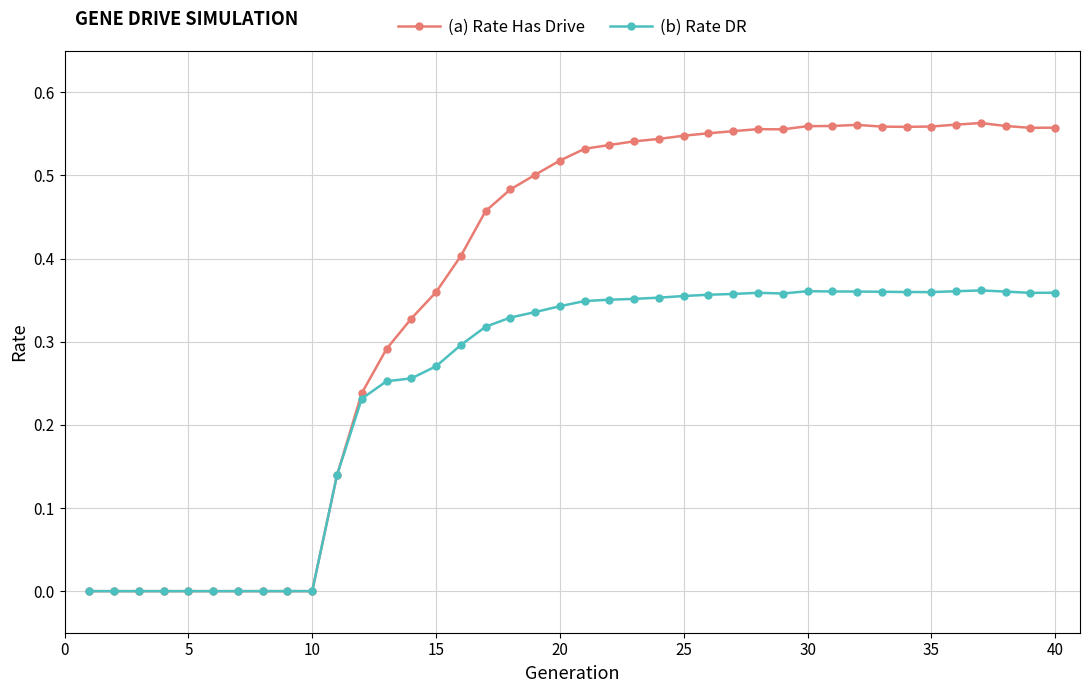

List the series in order of their peak value, lowest first.

(b) Rate DR, (a) Rate Has Drive